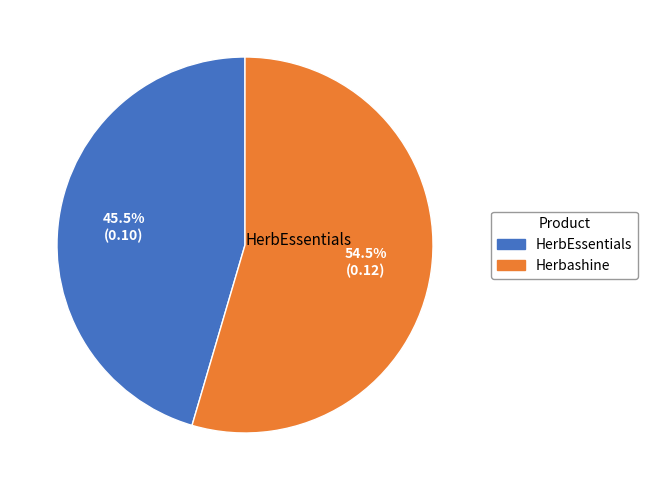

What percentage is NOT represented by Herbashine?

45.5%